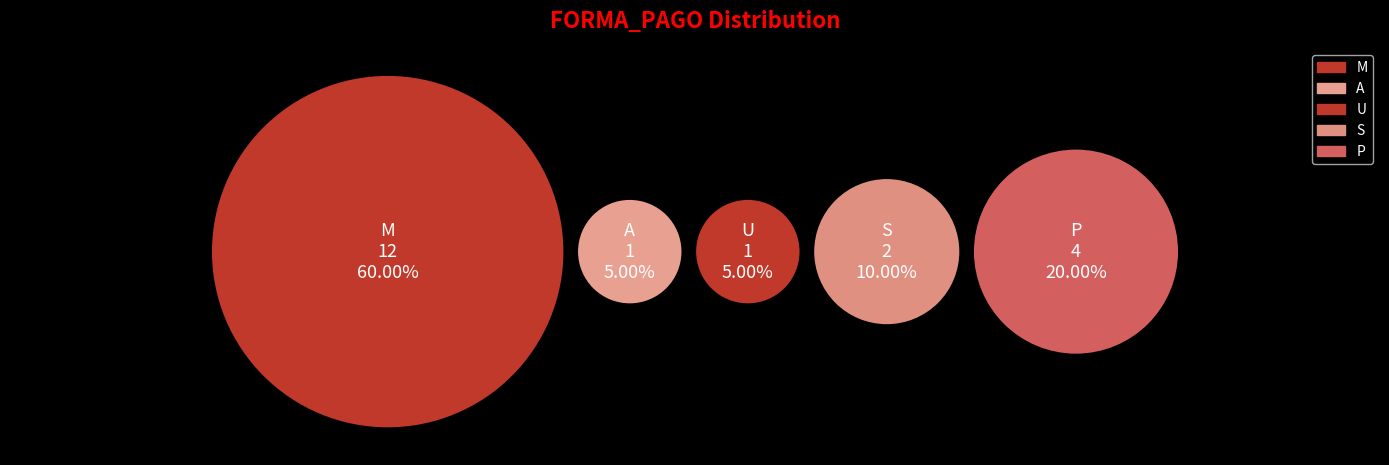

Which category accounts for the majority?

M